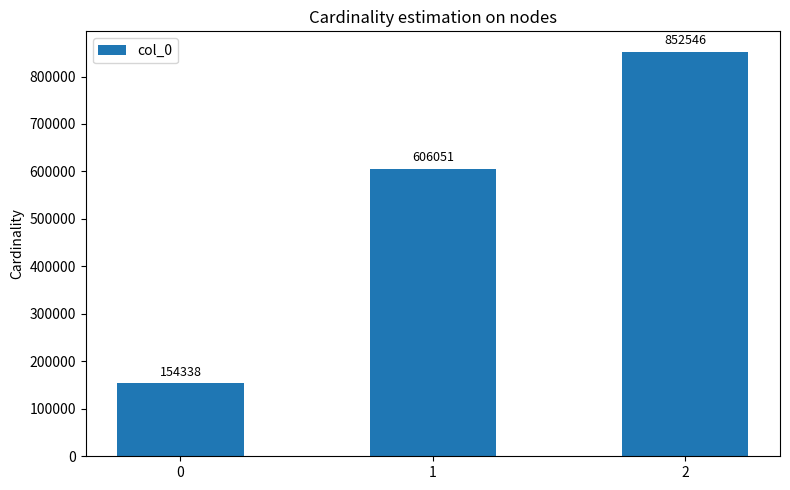

How many bars are there in total?

3